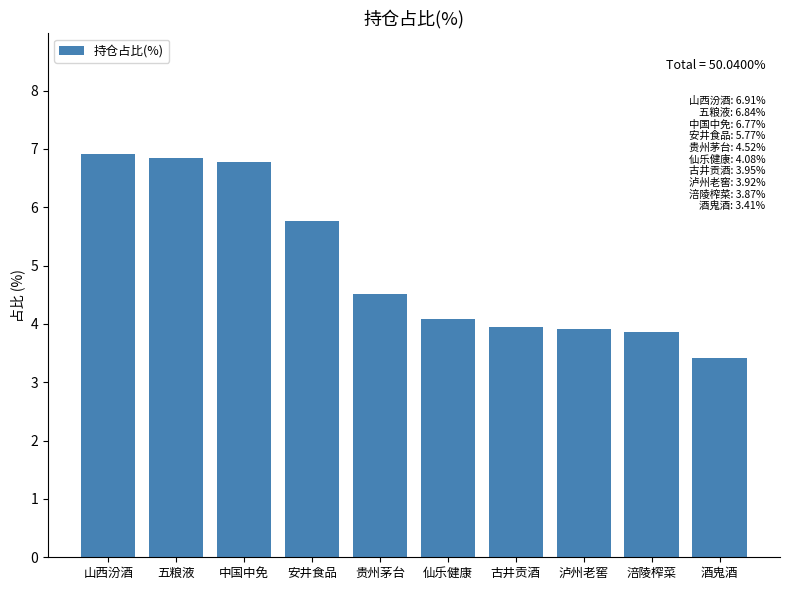

What is the label of the 9th bar from the left?

涪陵榨菜